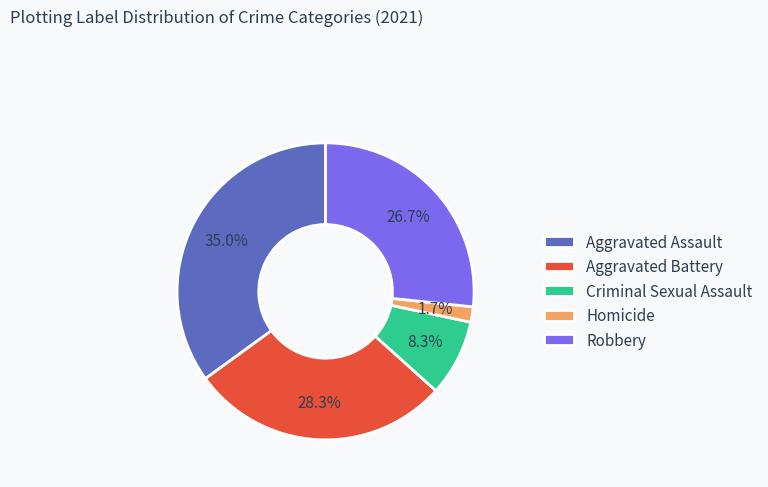

What is the smallest slice in the pie chart?

Homicide